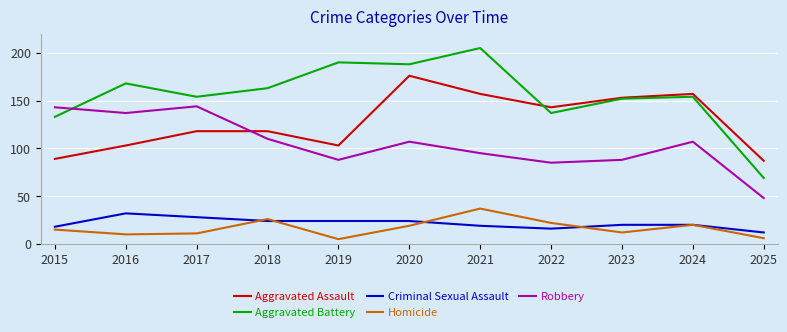

Reading left to right, what are all the values shown in this chart?

Aggravated Assault: 2015=89	2016=103	2017=118	2018=118	2019=103	2020=176	2021=157	2022=143	2023=153	2024=157	2025=87
Aggravated Battery: 2015=133	2016=168	2017=154	2018=163	2019=190	2020=188	2021=205	2022=137	2023=152	2024=154	2025=69
Criminal Sexual Assault: 2015=18	2016=32	2017=28	2018=24	2019=24	2020=24	2021=19	2022=16	2023=20	2024=20	2025=12
Homicide: 2015=15	2016=10	2017=11	2018=26	2019=5	2020=19	2021=37	2022=22	2023=12	2024=20	2025=6
Robbery: 2015=143	2016=137	2017=144	2018=110	2019=88	2020=107	2021=95	2022=85	2023=88	2024=107	2025=48